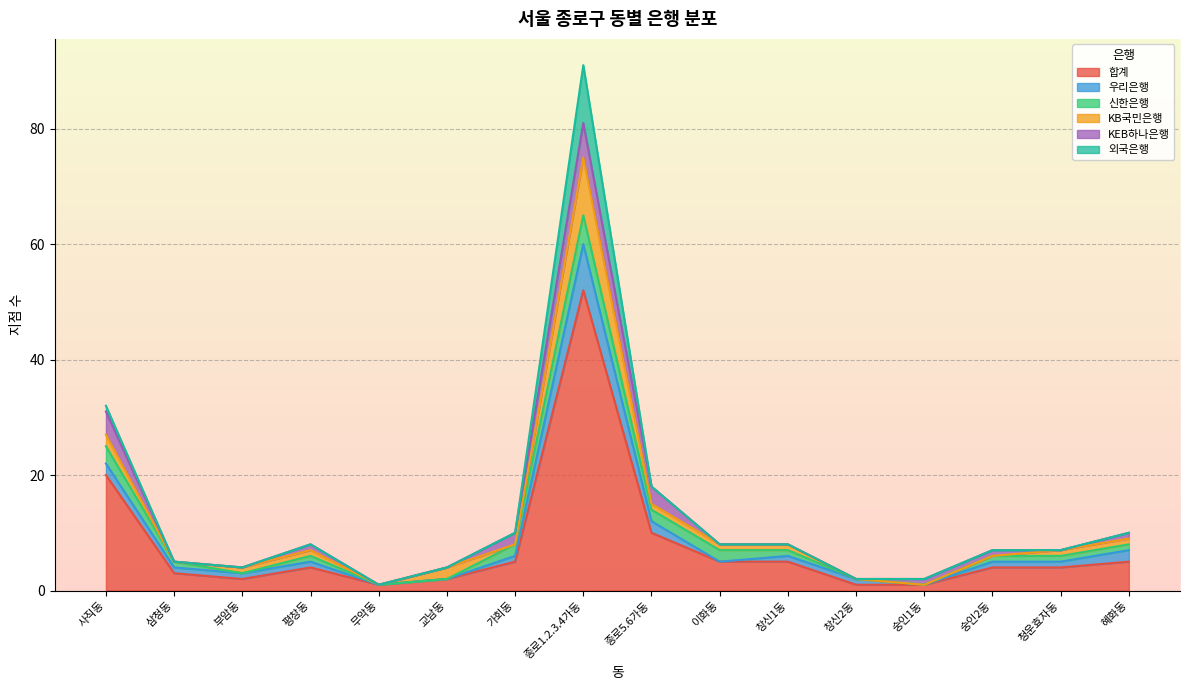

What is the difference between the 합계 values at 가회동 and 숭인1동?

4